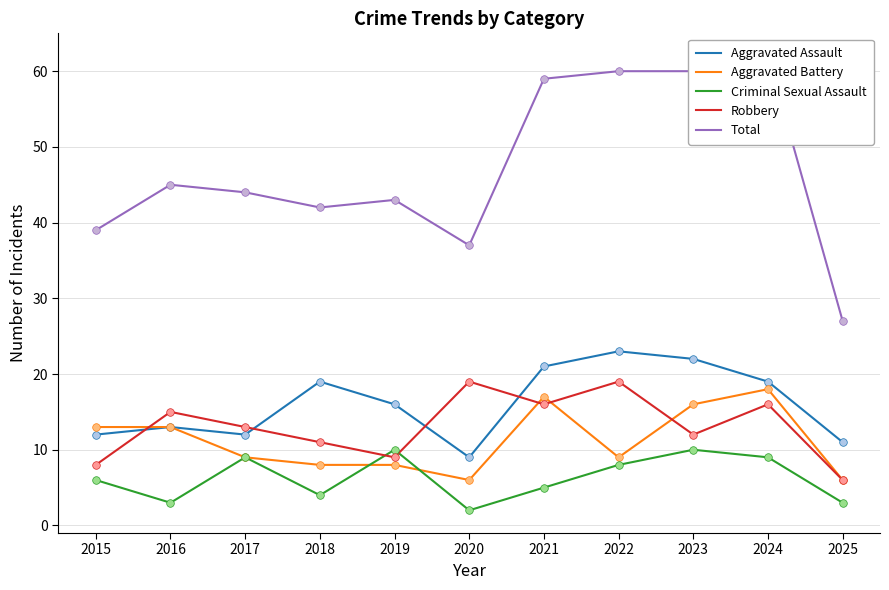

What are all the series names shown in the legend?

Aggravated Assault, Aggravated Battery, Criminal Sexual Assault, Robbery, Total